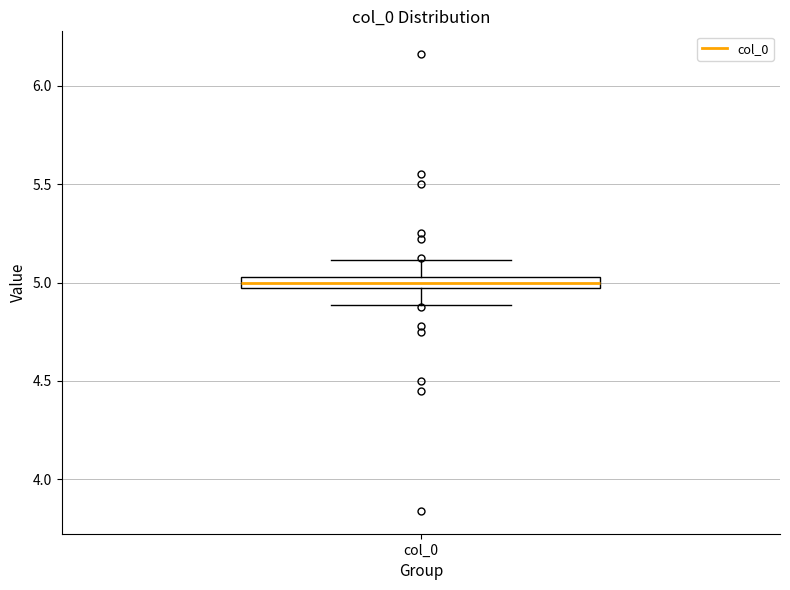

Where is the lower edge of the box for col_0 on the y-axis? The values are not printed on the chart, so give them approximately, as read against the axis.

4.95